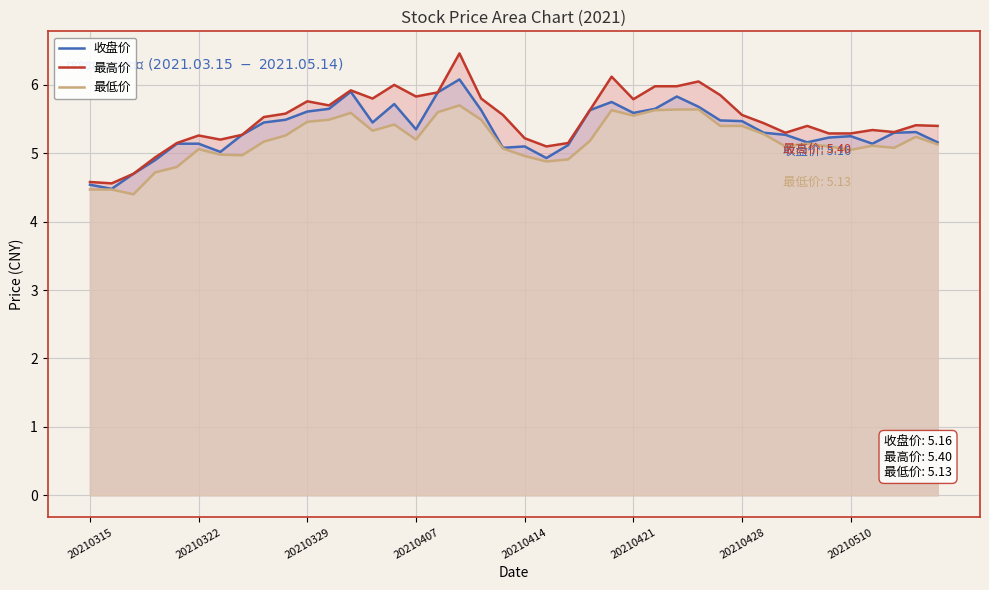

What are all the series names shown in the legend?

收盘价, 最高价, 最低价